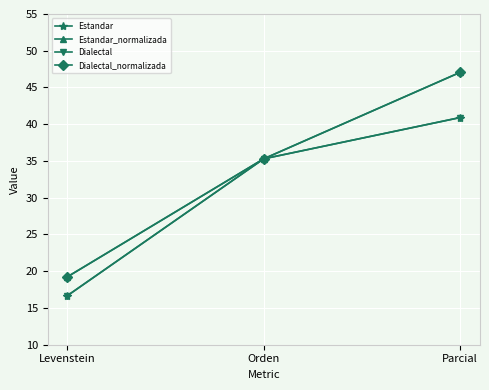

Count the number of data series in this chart.

4